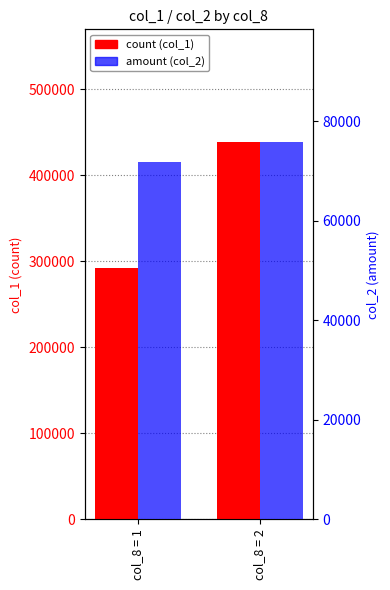

The value of amount (col_2) at col_8 = 1 is 71860. True or false?

True